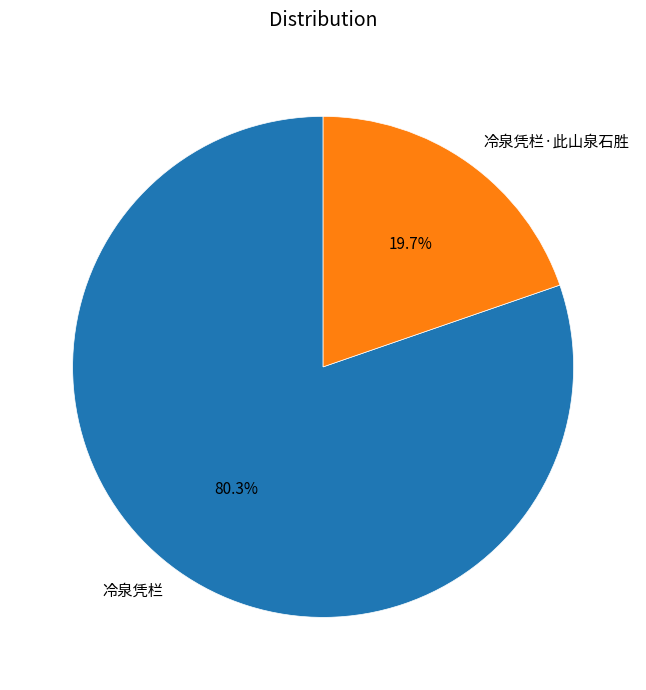

Approximately how many times larger is the value at 冷泉凭栏 compared to 冷泉凭栏·此山泉石胜?

4.1